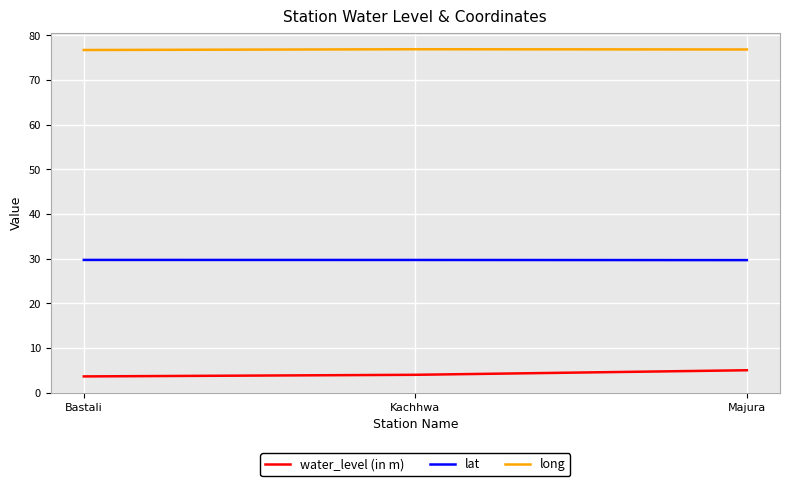

Is it true that long equals 76.9 at Kachhwa?

True